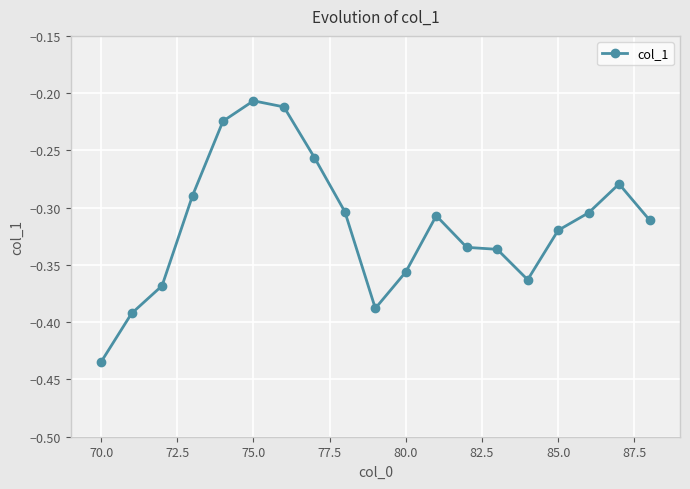

What is the sum of all values?

-6.0